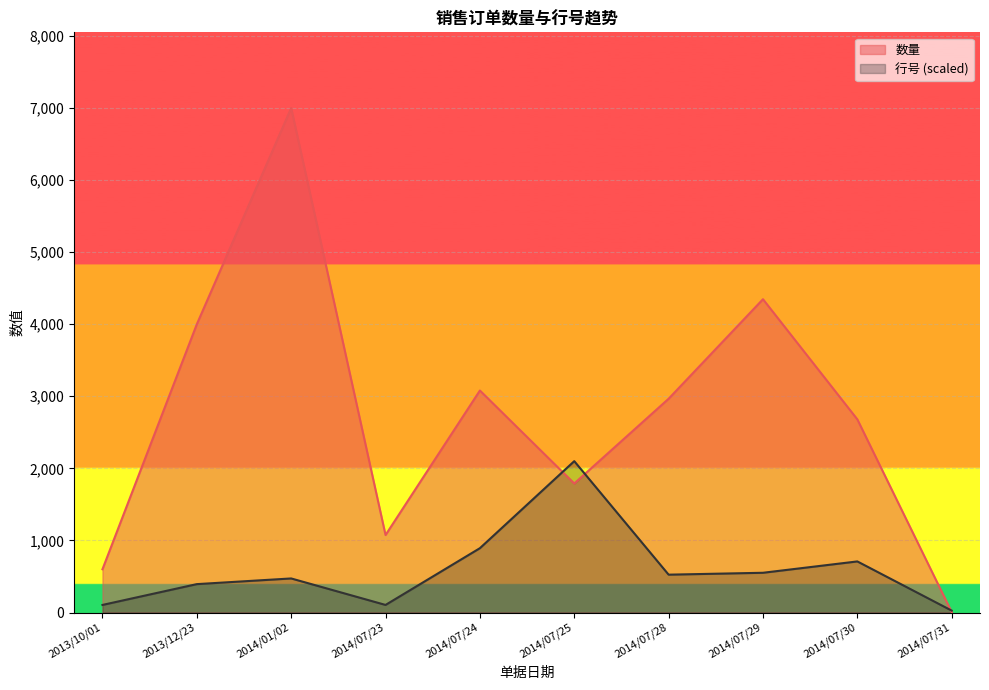

How many intersections are there between 数量 and 行号?

2